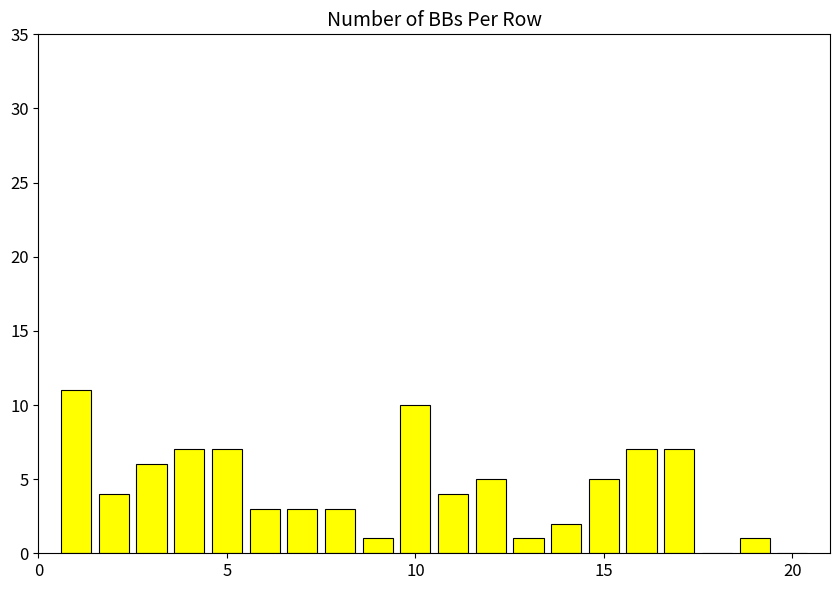

What is the sum of all values?

87